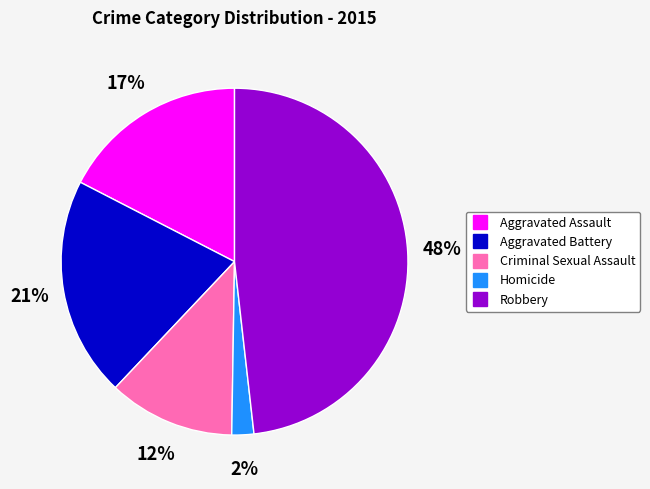

What percentage is the Criminal Sexual Assault slice, to the nearest percent?

12%